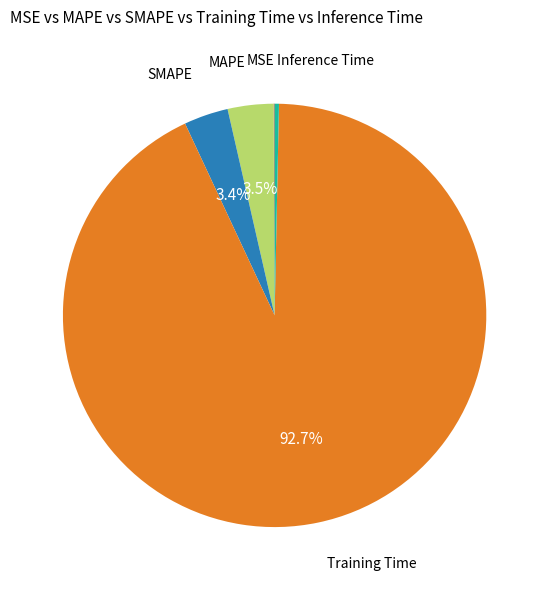

Rank the categories by value from highest to lowest.

Training Time, MAPE, SMAPE, Inference Time, MSE